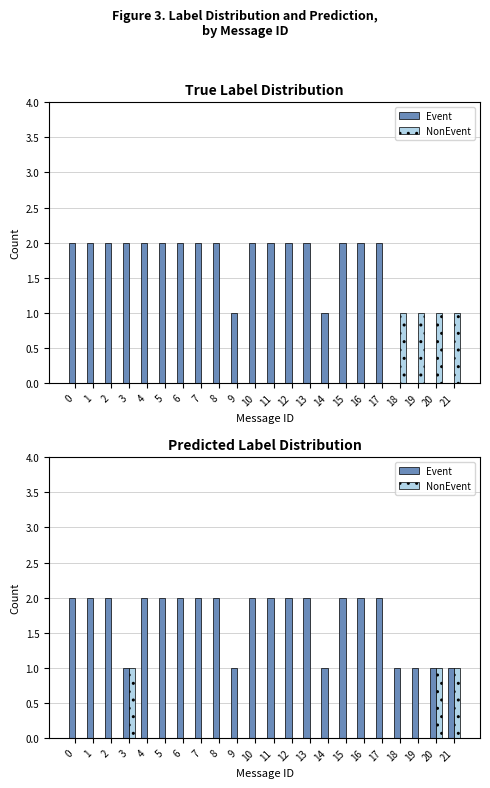

Is the value of Event at 7 greater than the value of NonEvent at 21?

Yes